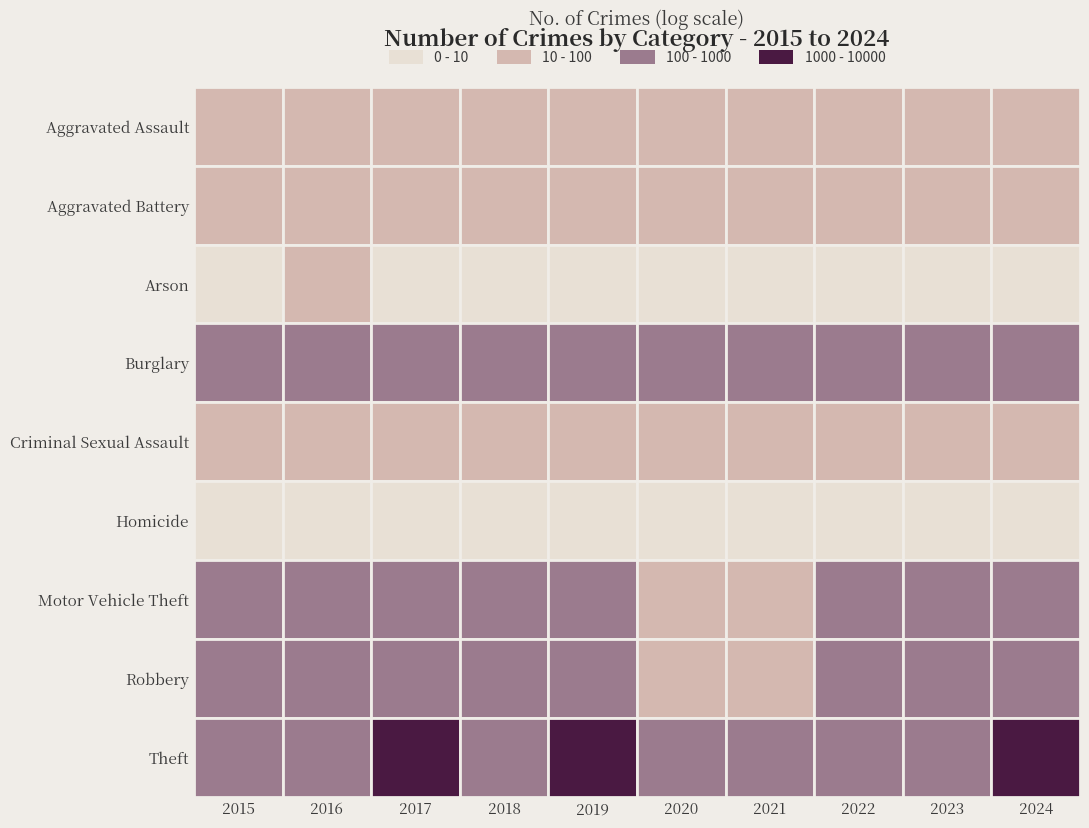

Is it true that Criminal Sexual Assault equals 14 at Homicide?

True